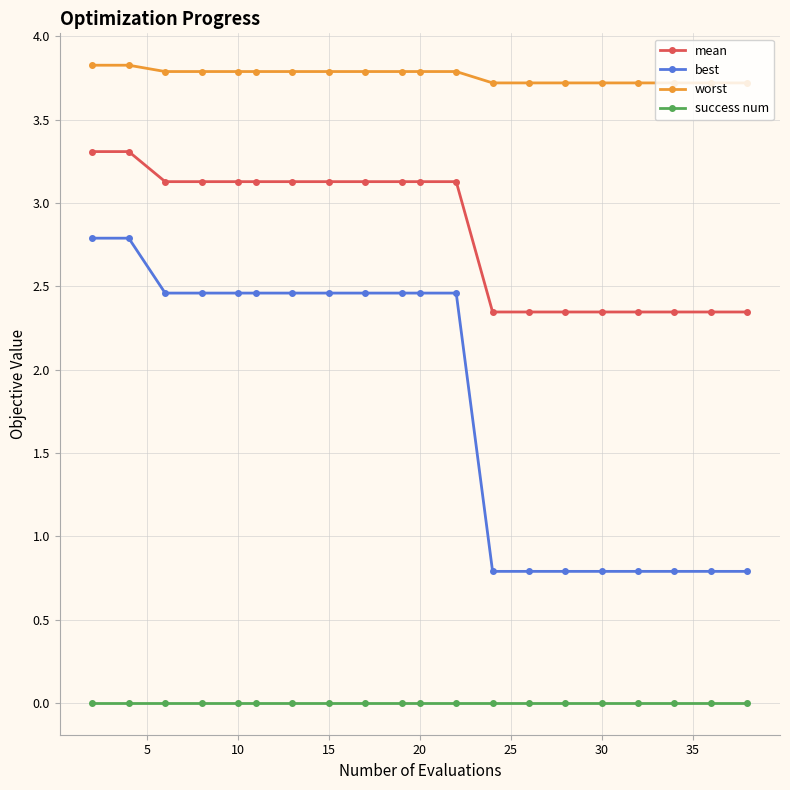

Which series has the widest spread of values?

best